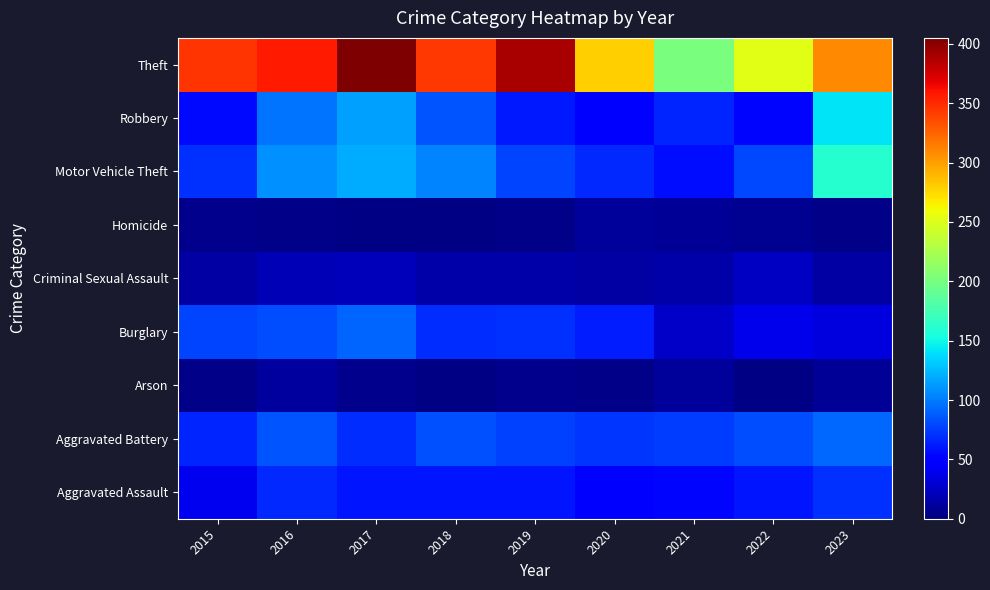

At how many categories does at least one series exceed 75?

9